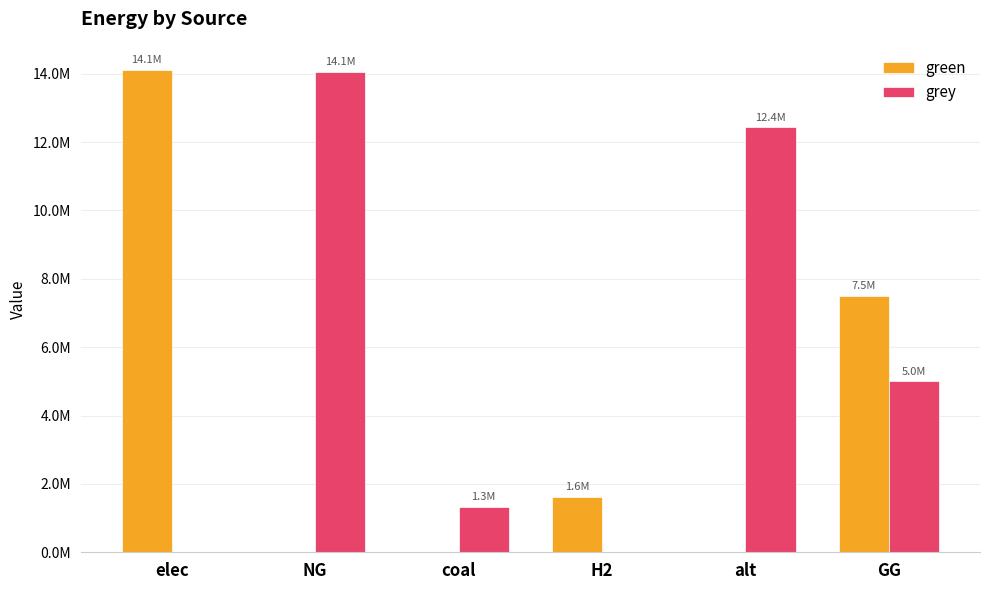

What is the maximum value shown in the chart?

14111829.7